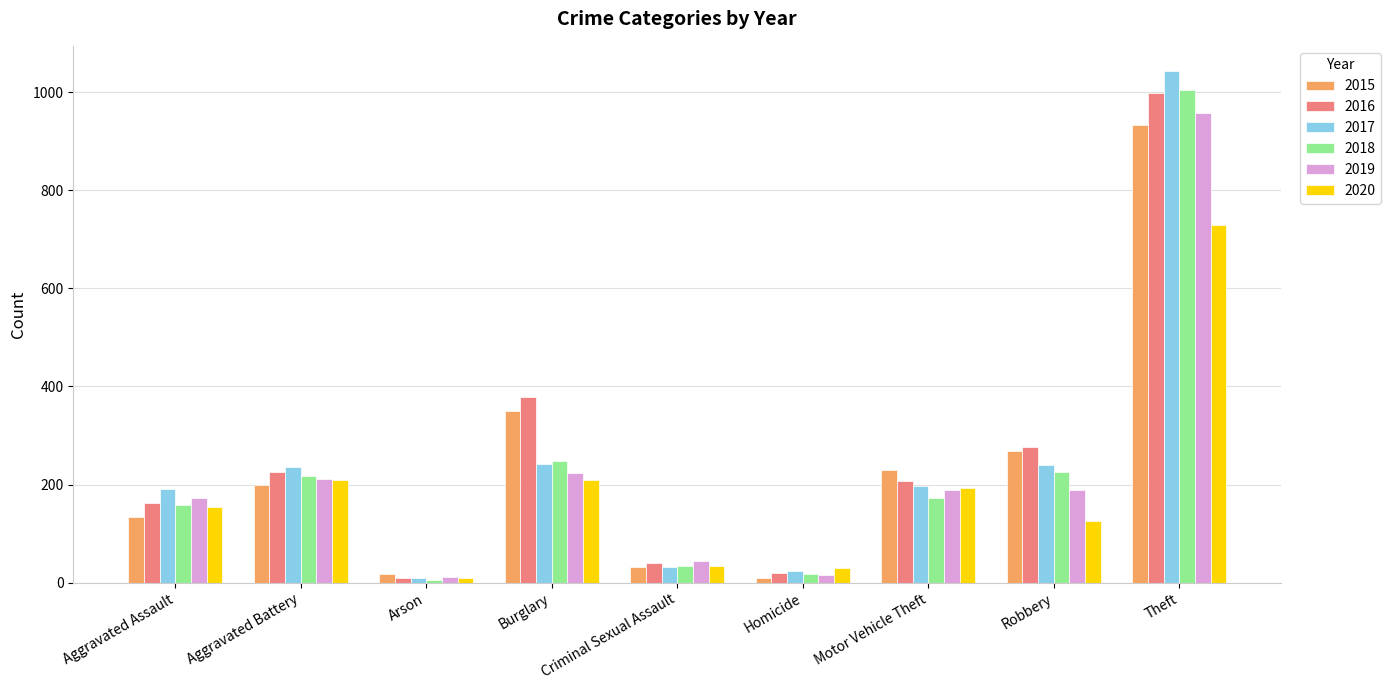

Which series has the widest spread of values?

2017